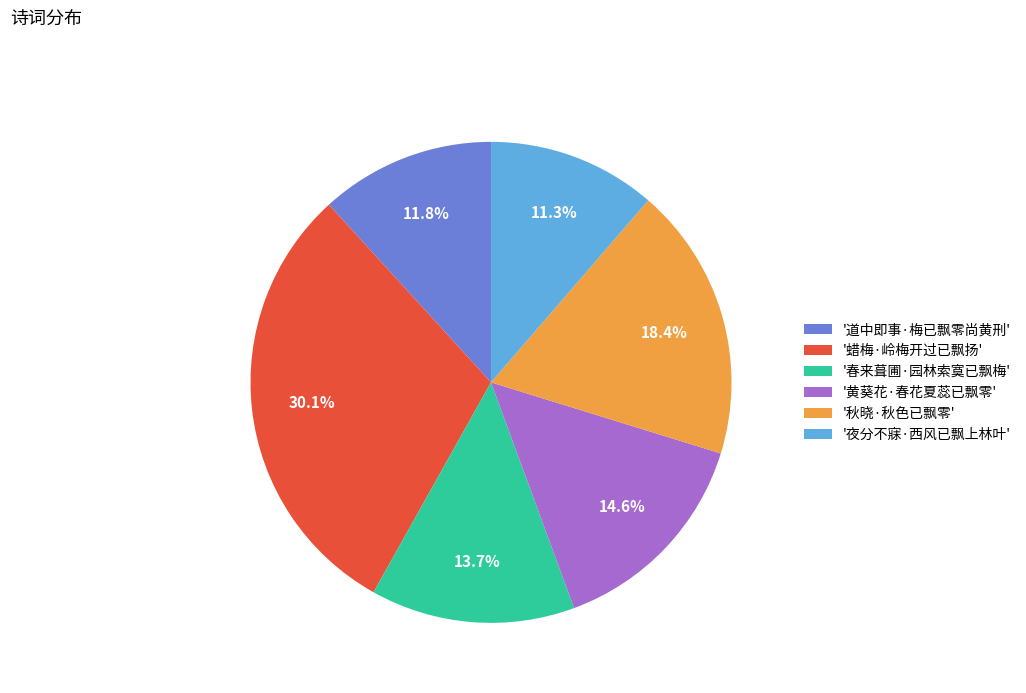

Do '夜分不寐·西风已飘上林叶' and '黄葵花·春花夏蕊已飘零' together represent more than half of the pie?

No